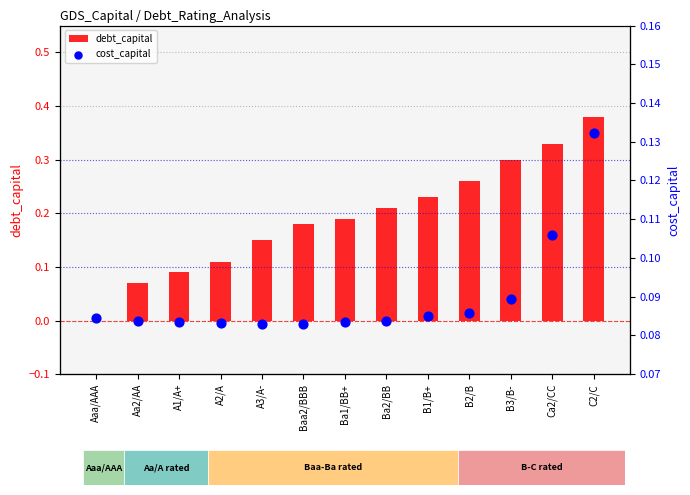

What are all the series names shown in the legend?

debt_capital, cost_capital